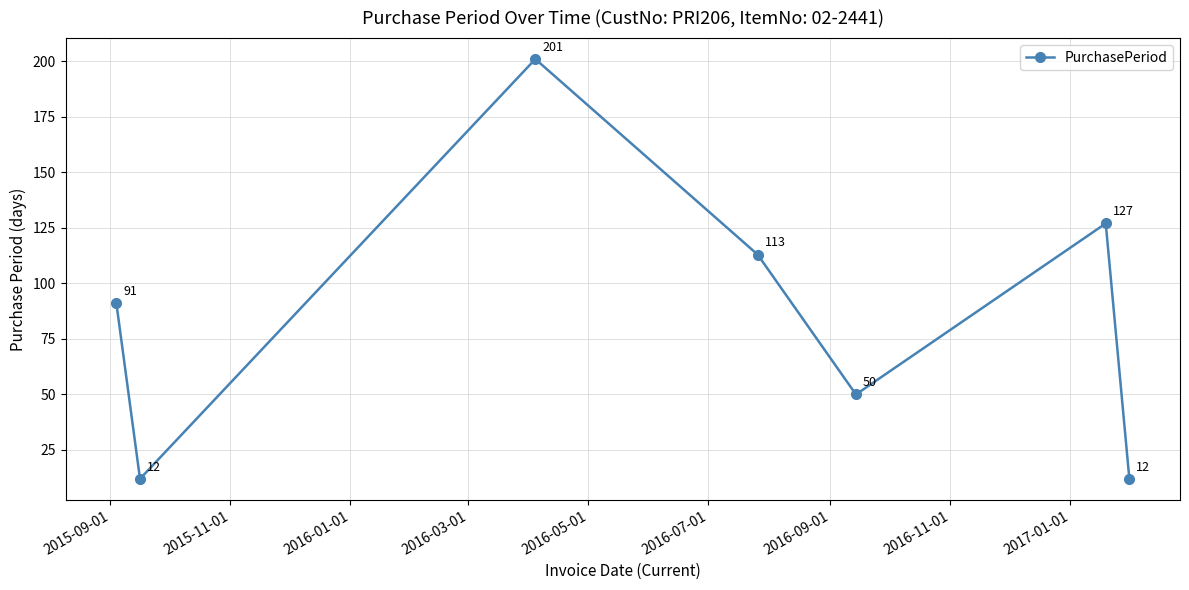

What is the greatest value displayed?

201